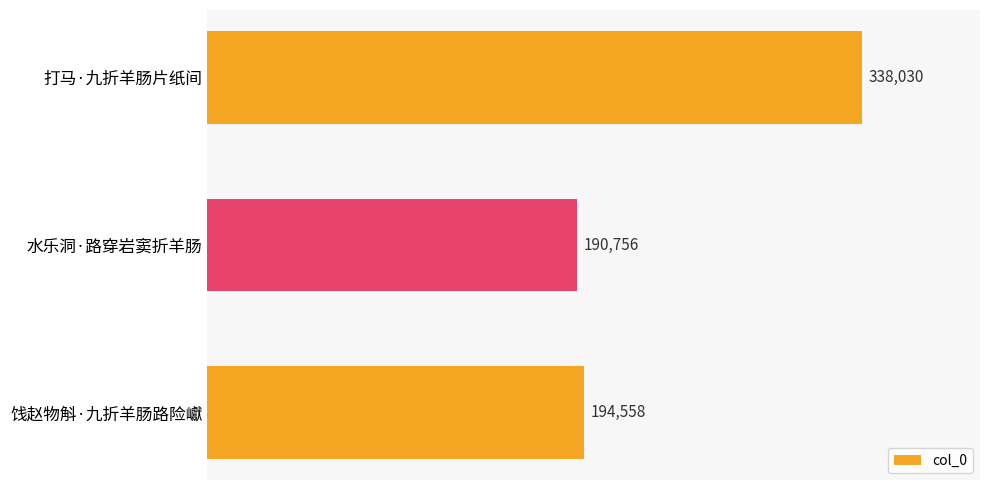

How many data points are less than 194558?

1